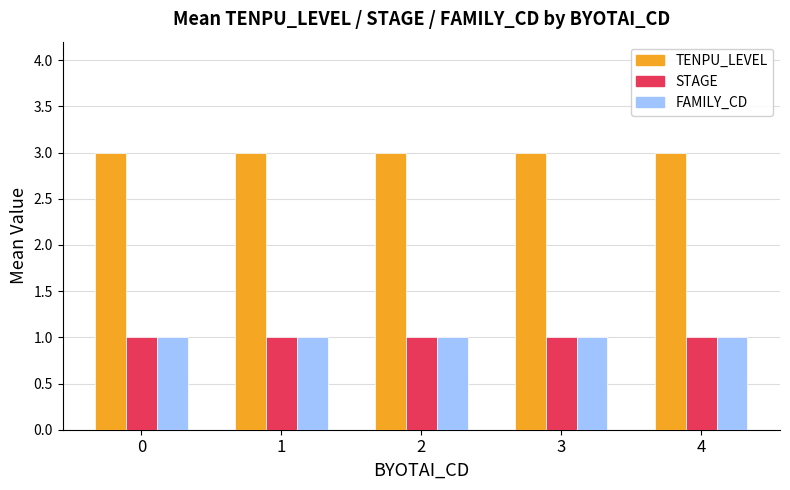

True or false: STAGE has a value of 1 at 3.

True